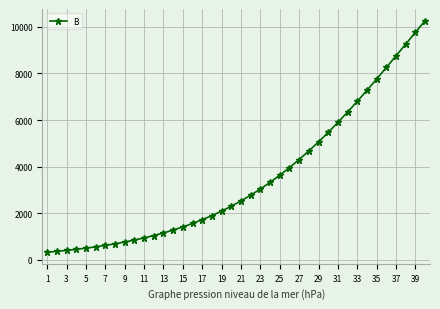

What is the smallest value displayed?

332.6